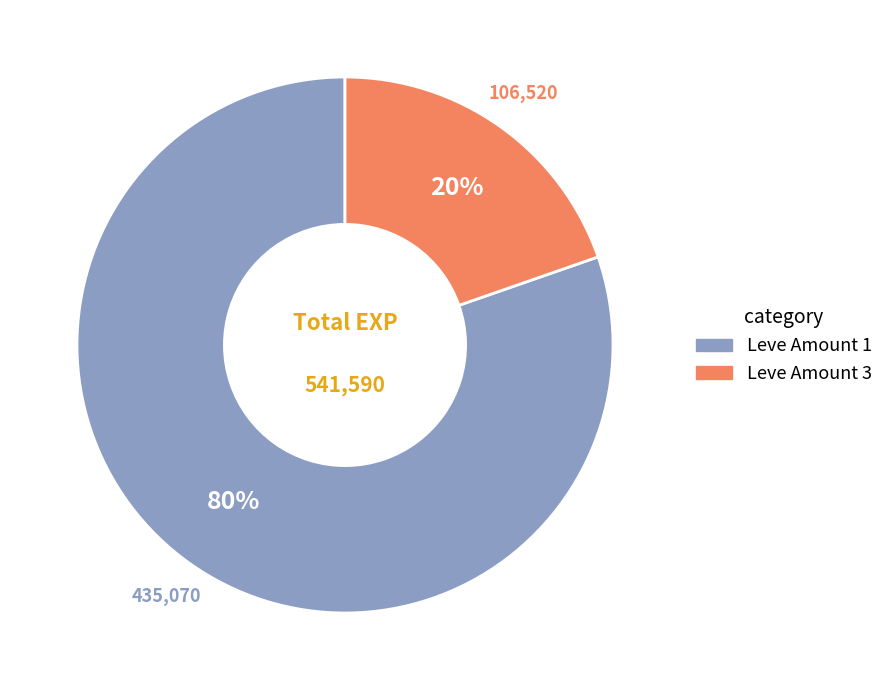

Is the sum of Leve Amount 1 and Leve Amount 3 greater than half?

Yes